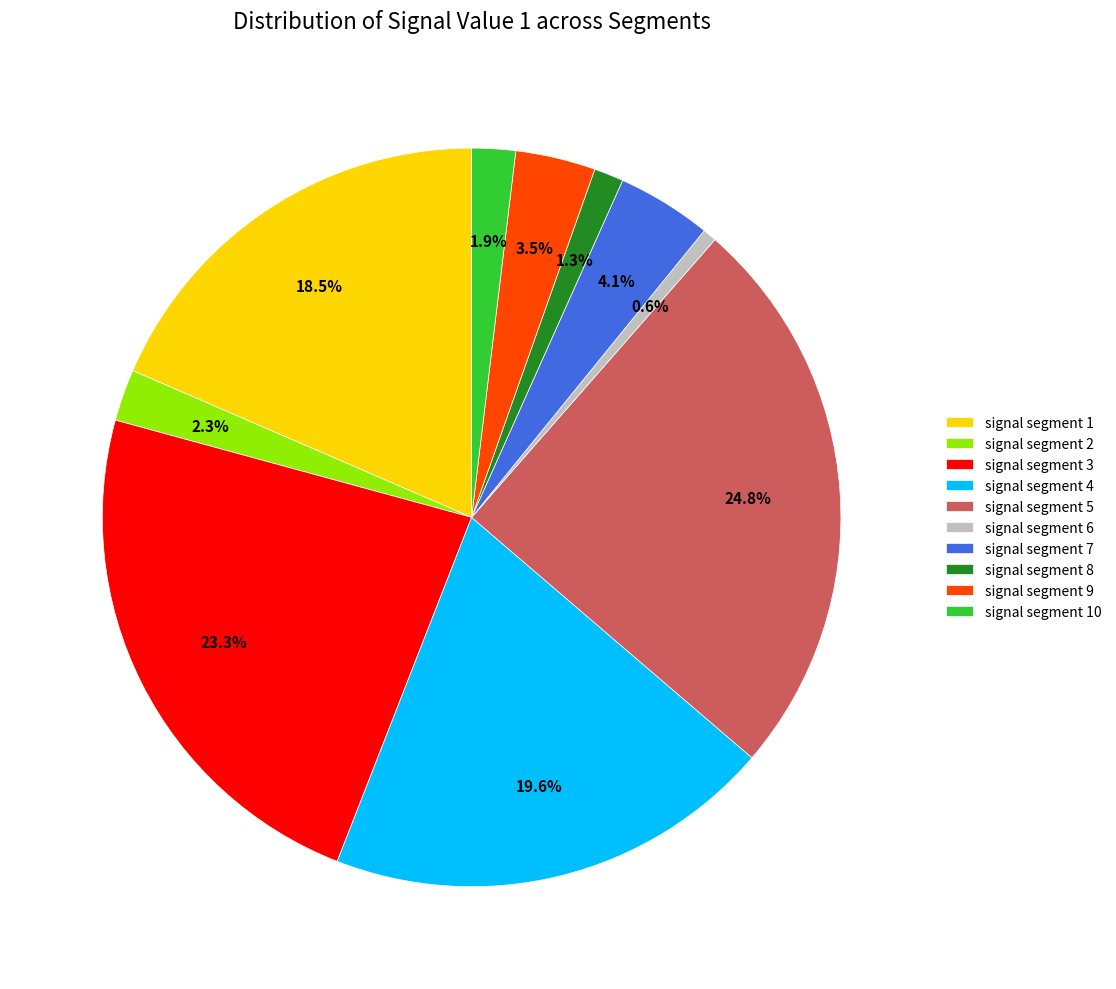

Combined, do signal segment 9 and signal segment 7 account for over 50%?

No